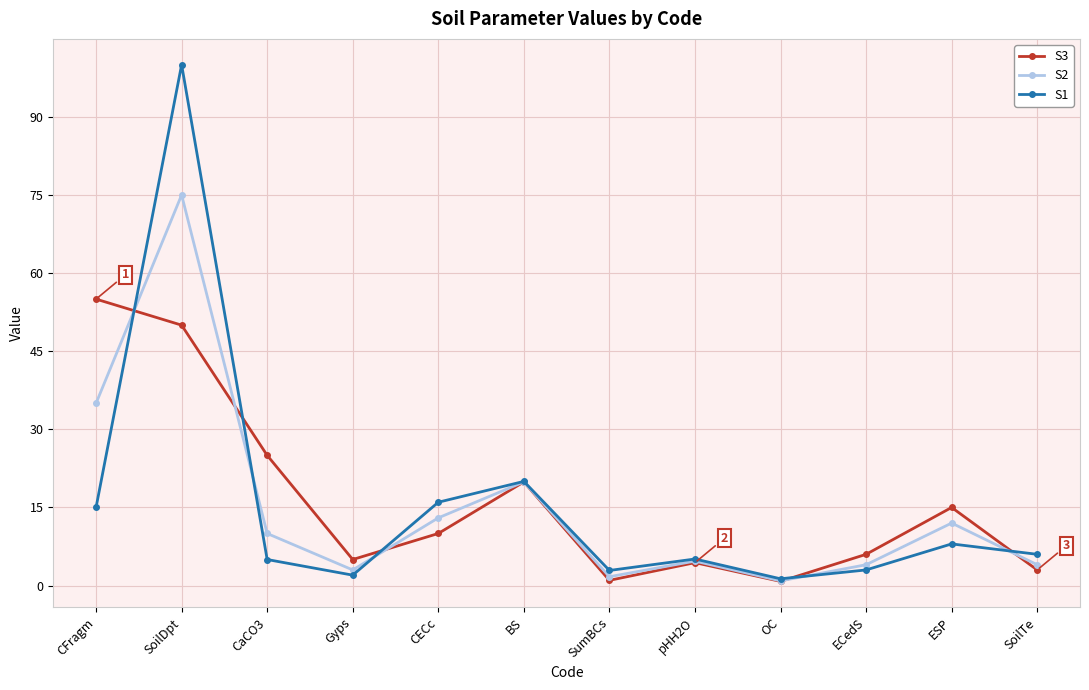

Between which two adjacent categories do S3 and S2 first intersect?

CFragm and SoilDpt